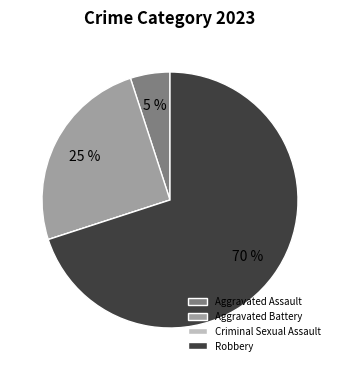

Between Aggravated Assault and Aggravated Battery, which is larger?

Aggravated Battery